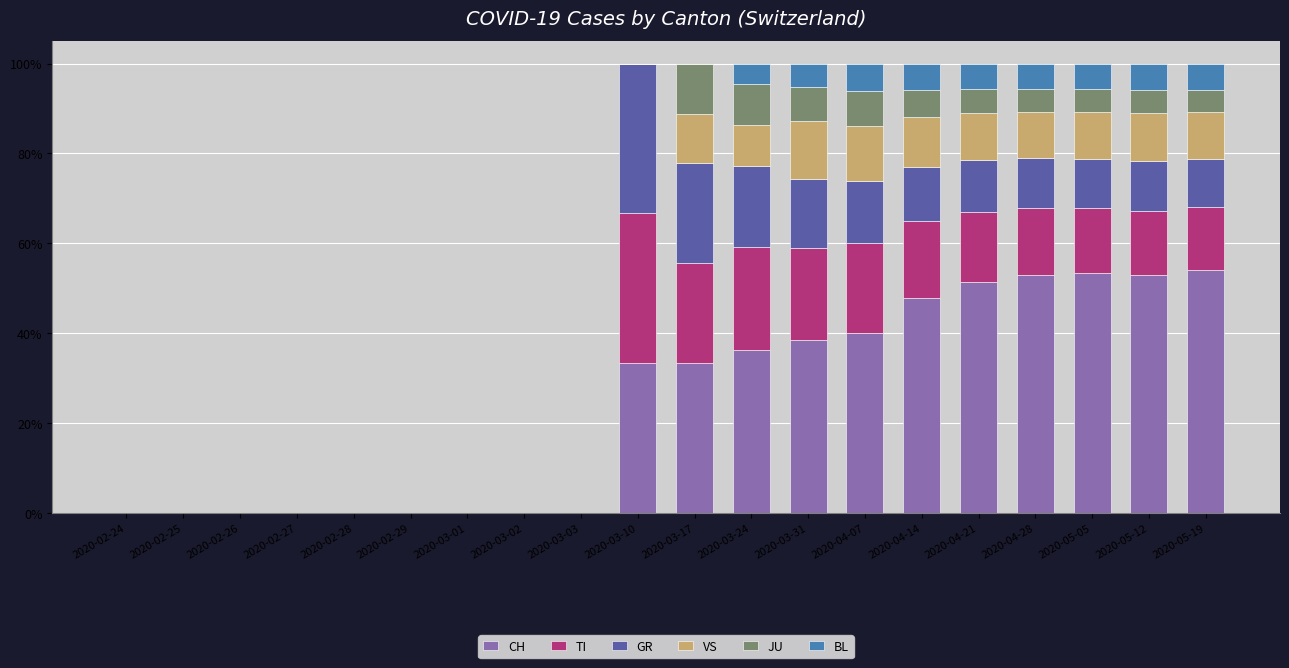

Is it true that CH equals 24.9 at 2020-03-24?

False